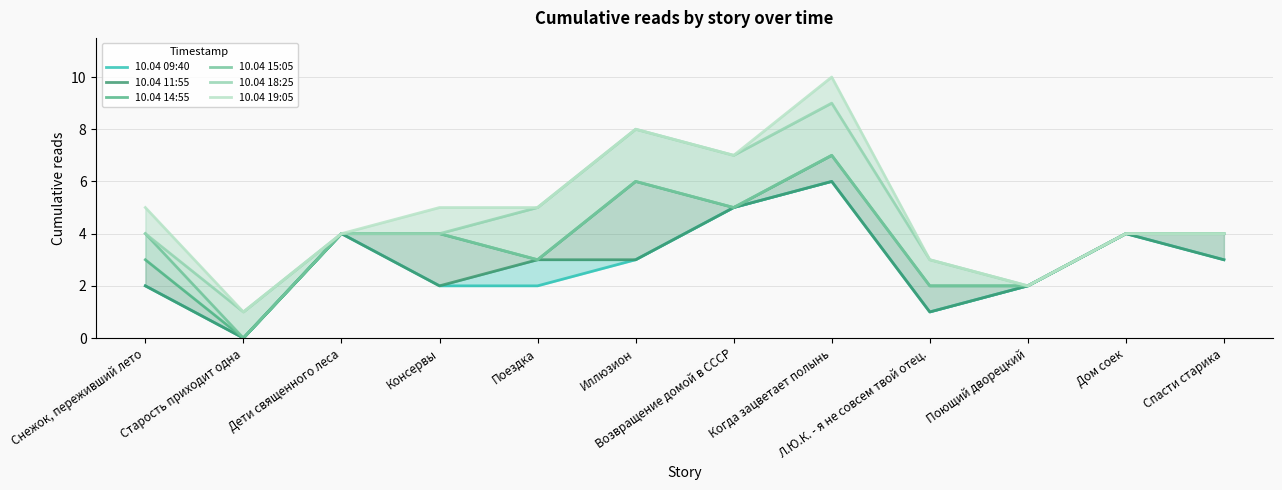

What is the difference between the highest and lowest values at Поездка?

3